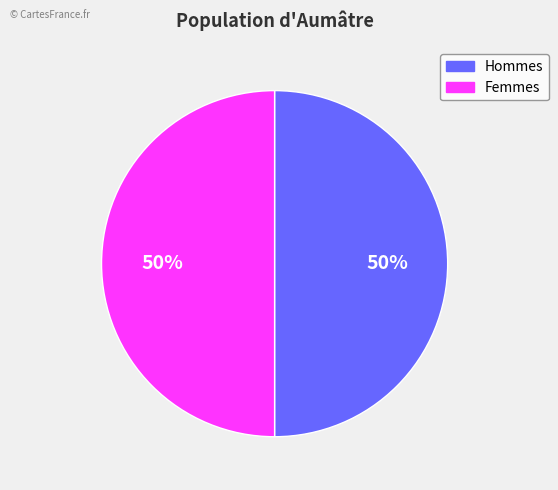

True or false: Femmes accounts for 50% of the total.

True